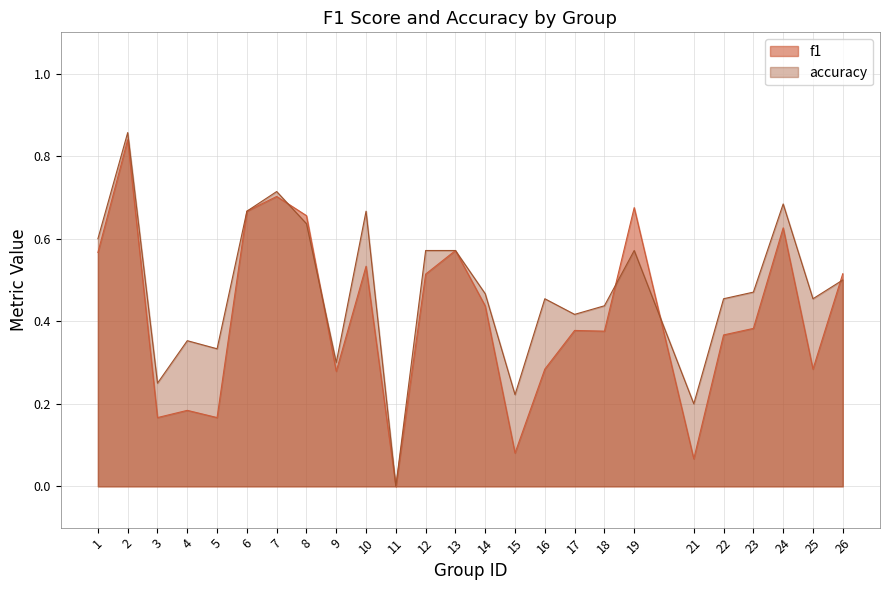

What is the spread (max minus min) of values at 12?

0.1